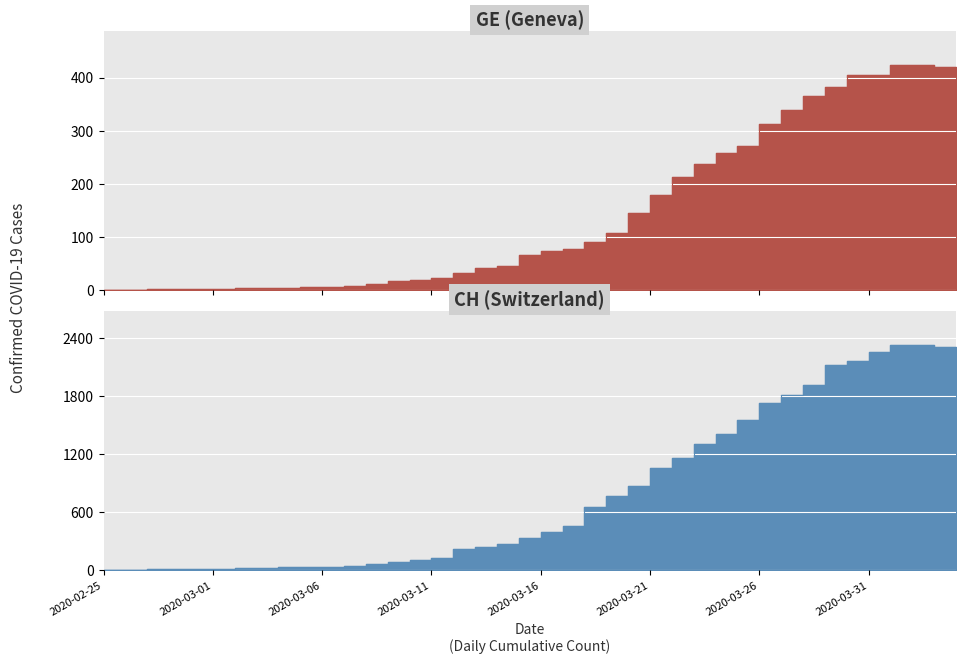

What is the label of the 38th point from the right?

2020-02-27